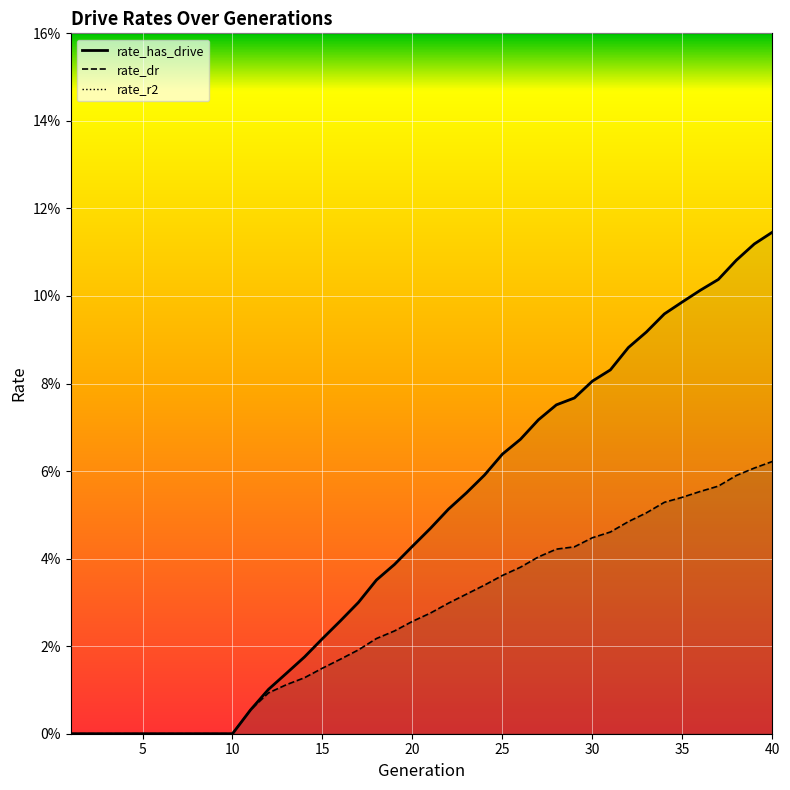

What is the sum of the rate_has_drive values at 34 and 3?

0.1